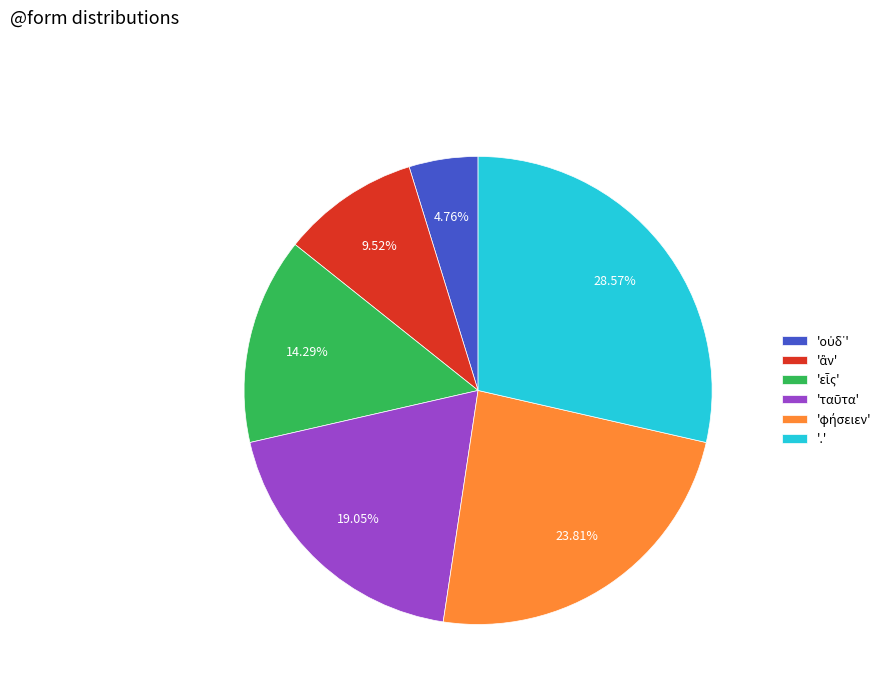

Which slice is the largest?

.